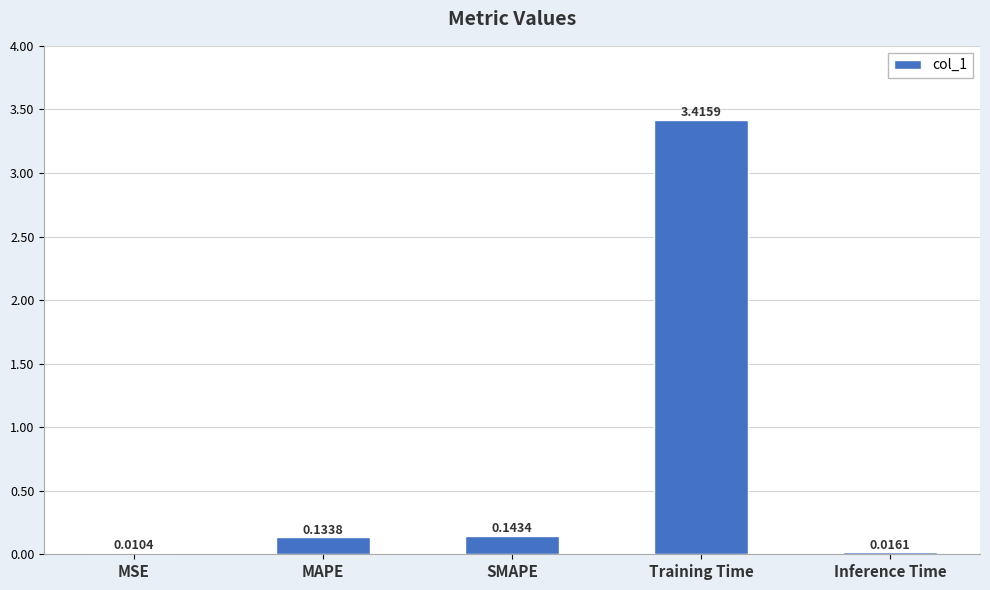

Which has a higher value, Inference Time or MSE?

Inference Time